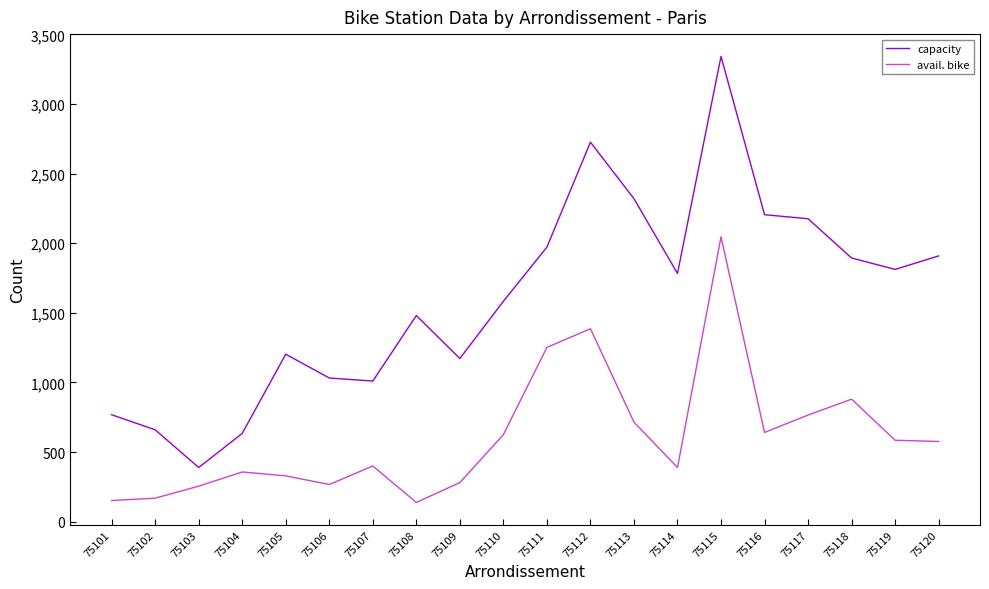

True or false: avail. bike has a value of 715 at 75113.

True